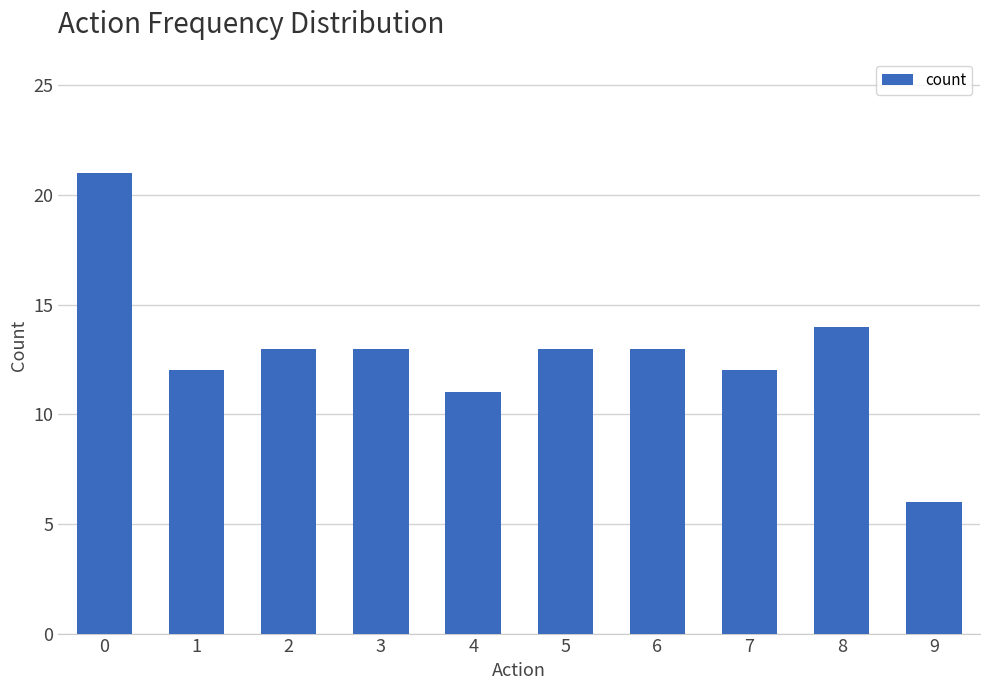

Read the value at 8.

14